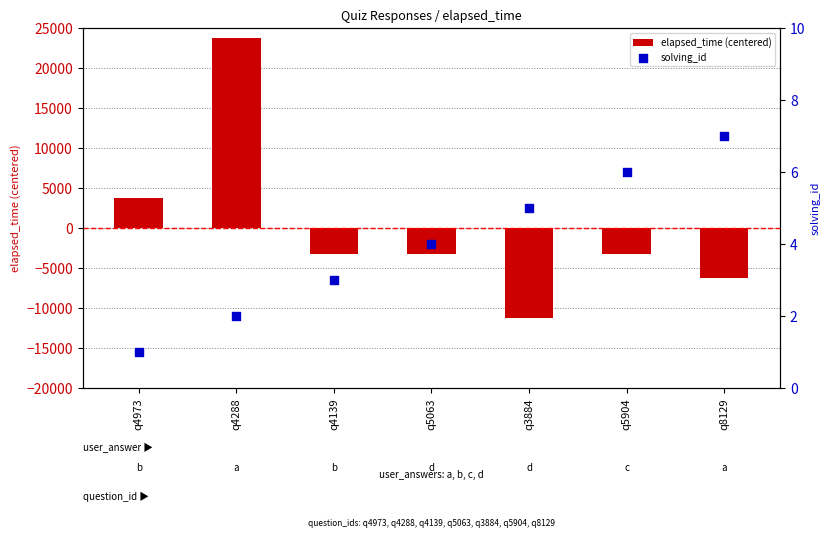

At which category is the sum across all series the highest?

q4288